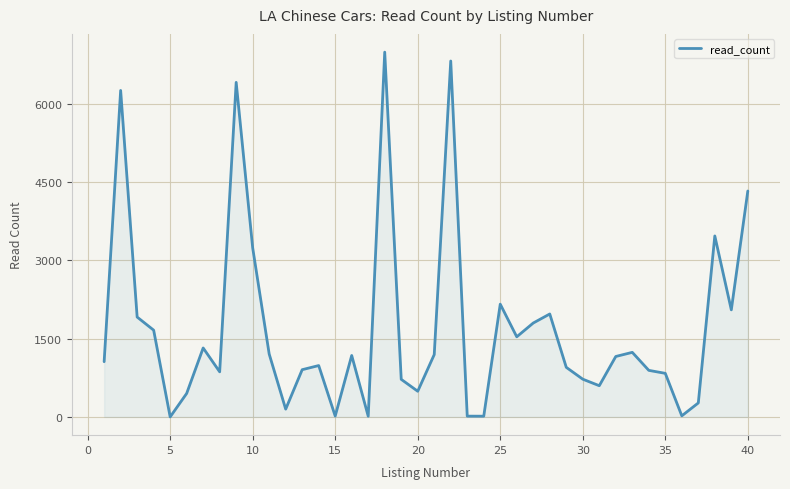

What is the greatest value displayed?

6988